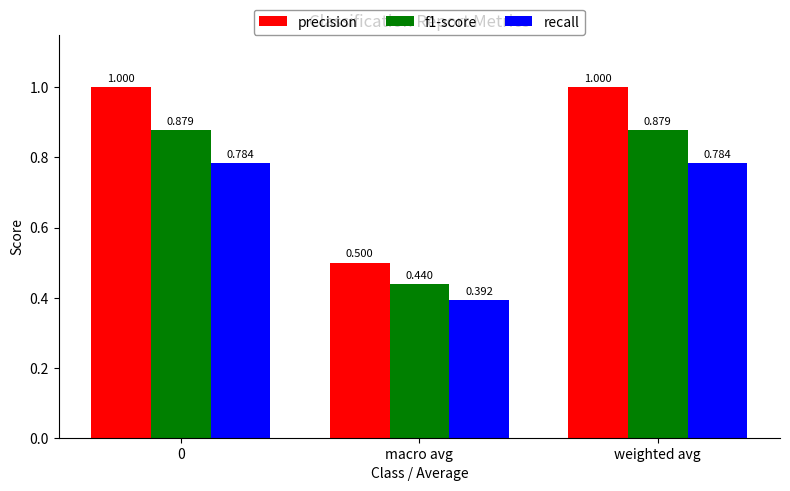

Between macro avg and weighted avg, which series saw the biggest shift?

precision